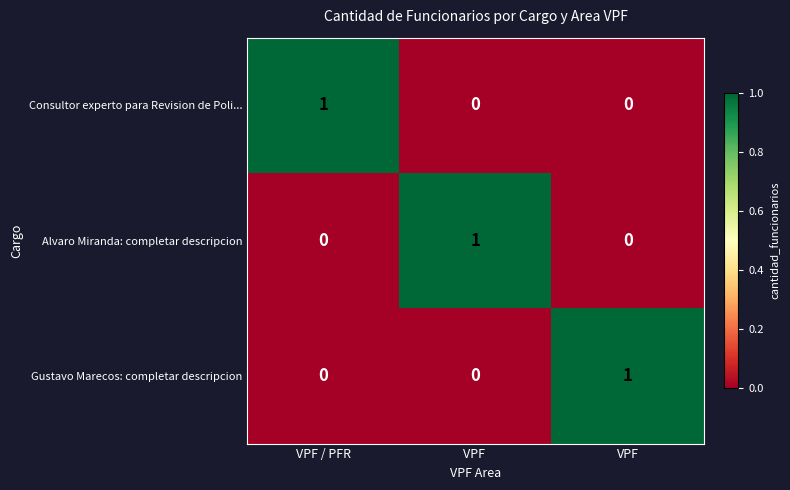

Reading right to left, what are all the values shown in this chart?

Consultor experto para Revision de Poli...: 0	0	1
Alvaro Miranda: completar descripcion: 0	1	0
Gustavo Marecos: completar descripcion: 1	0	0